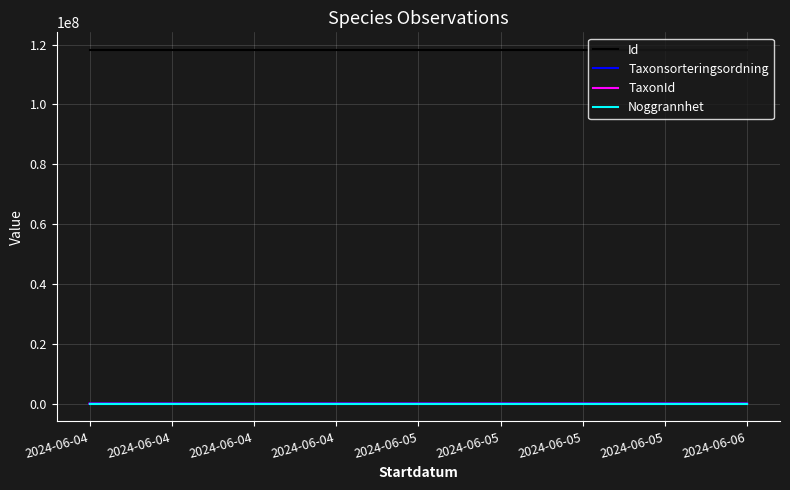

The value of Id at 2024-06-05 is 66365201. True or false?

False